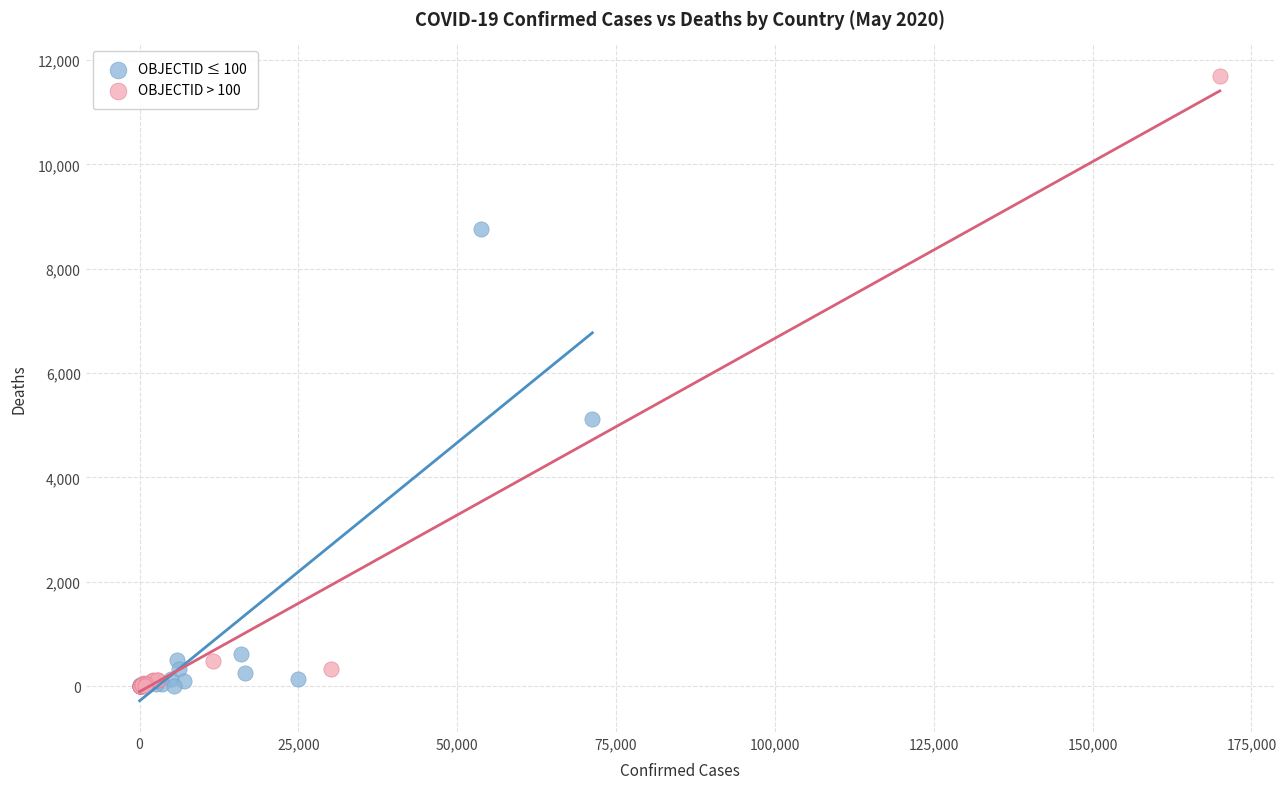

Which series contains the highest Y value?

OBJECTID > 100